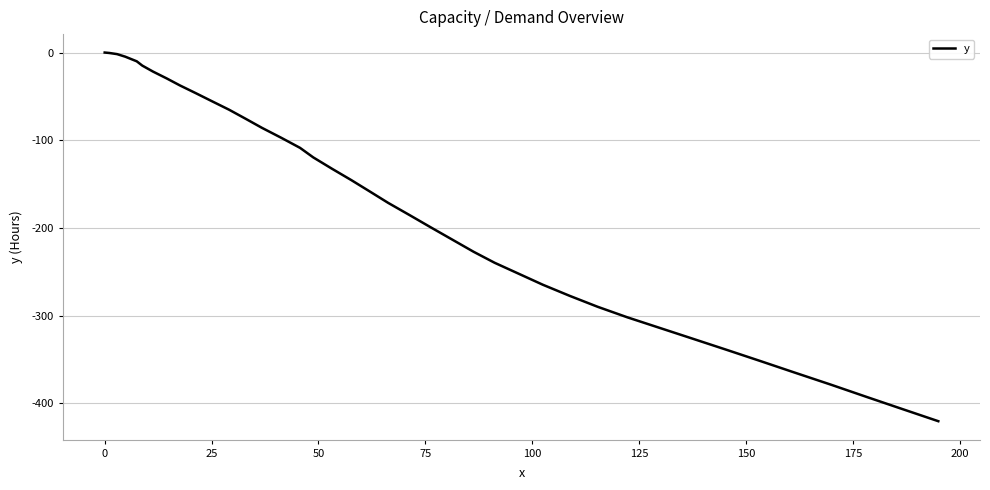

What is the smallest value displayed?

-420.4